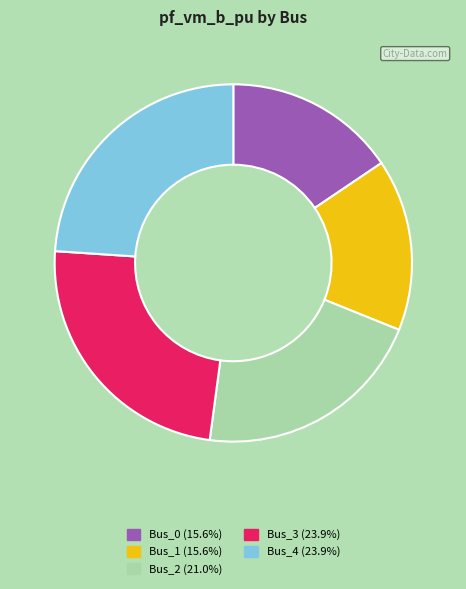

Which has a higher value, Bus_4 or Bus_2?

Bus_4